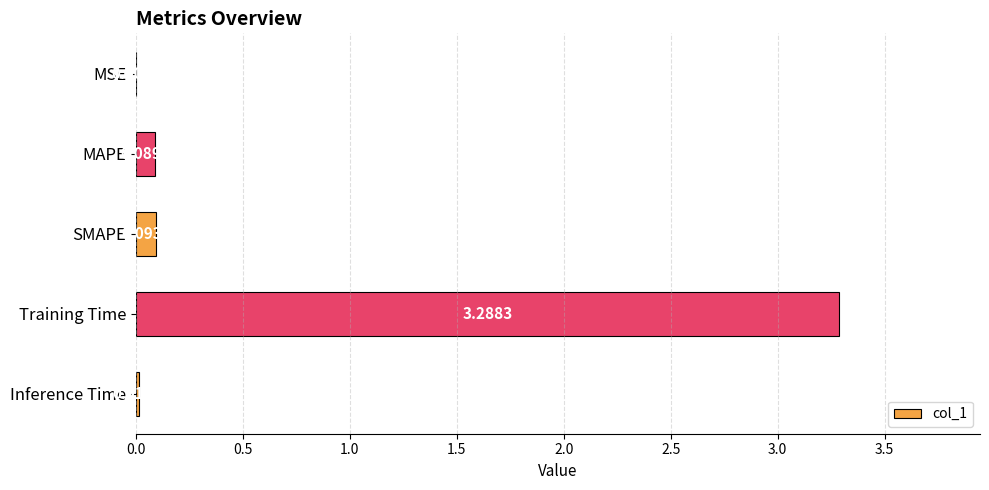

What is the sum of all values?

3.5